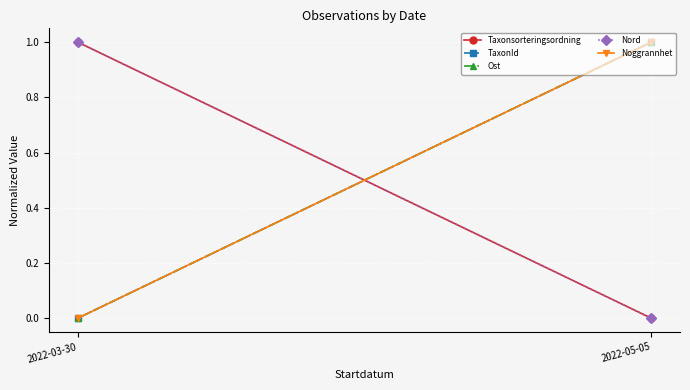

How many distinct data groups are displayed?

5